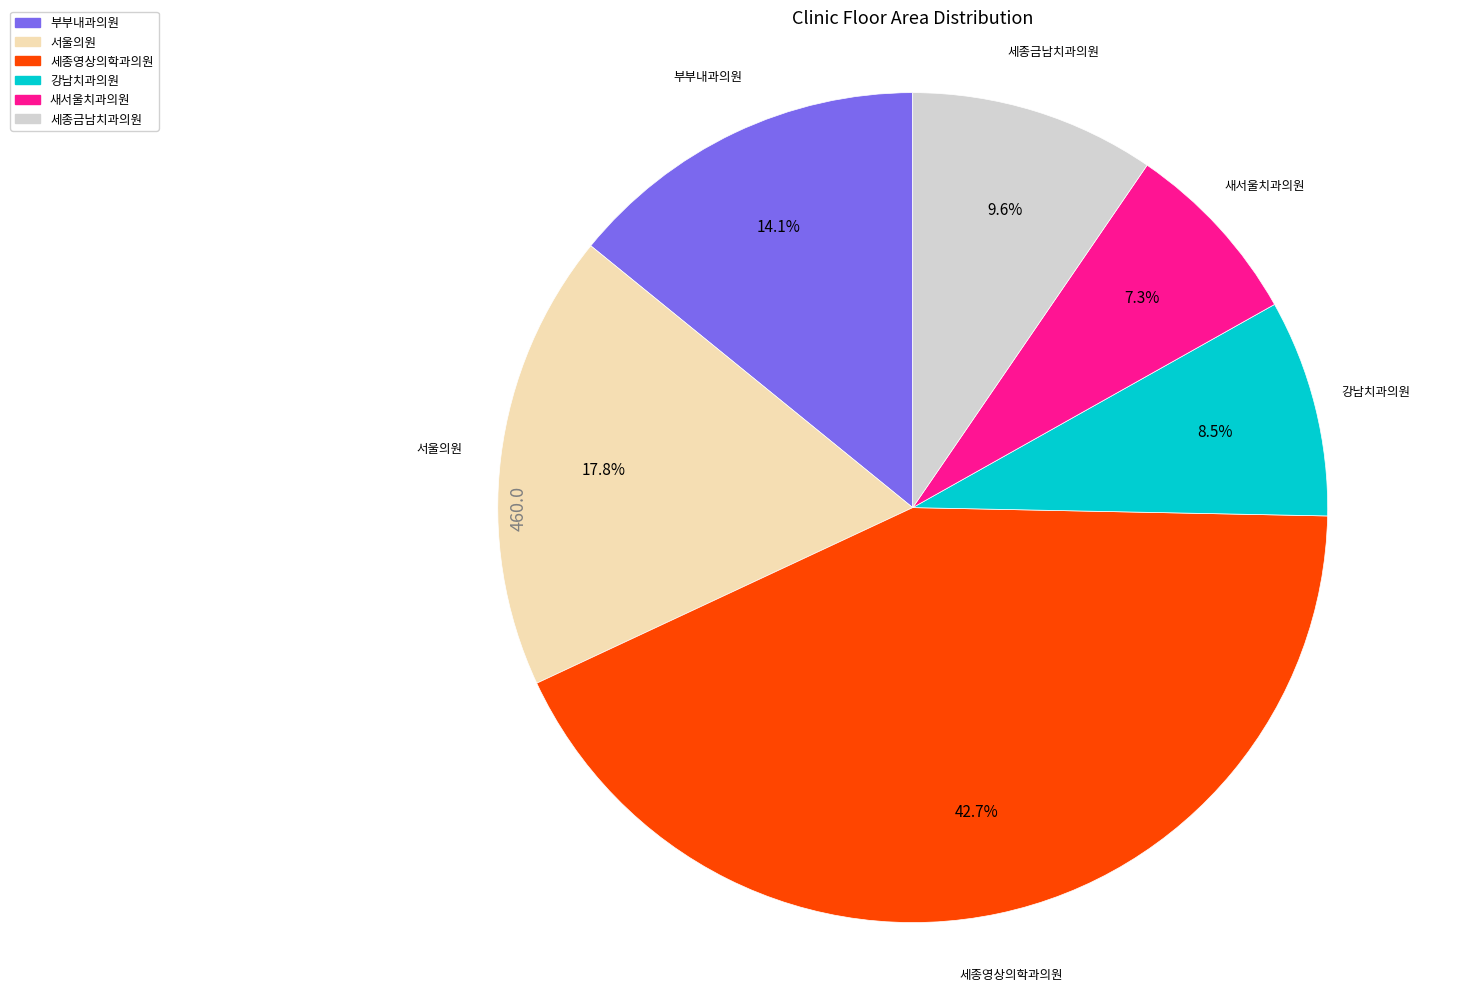

How many segments does this pie chart have?

6